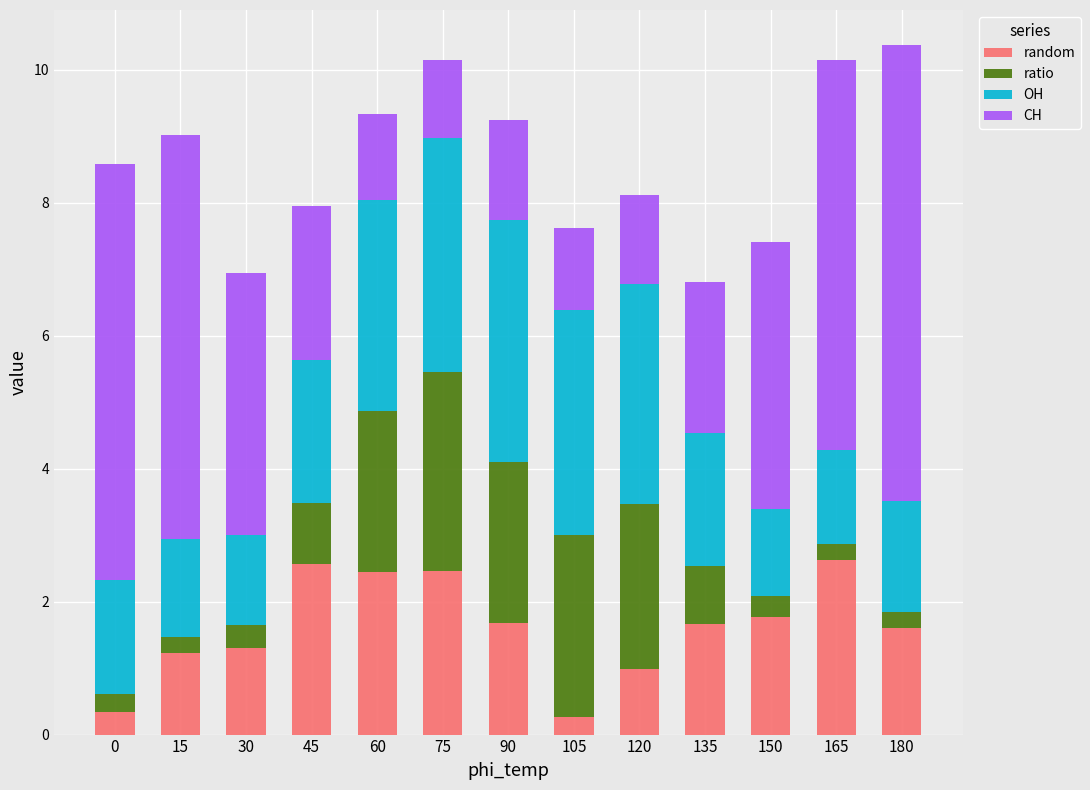

What is the average value of the random series?

1.6